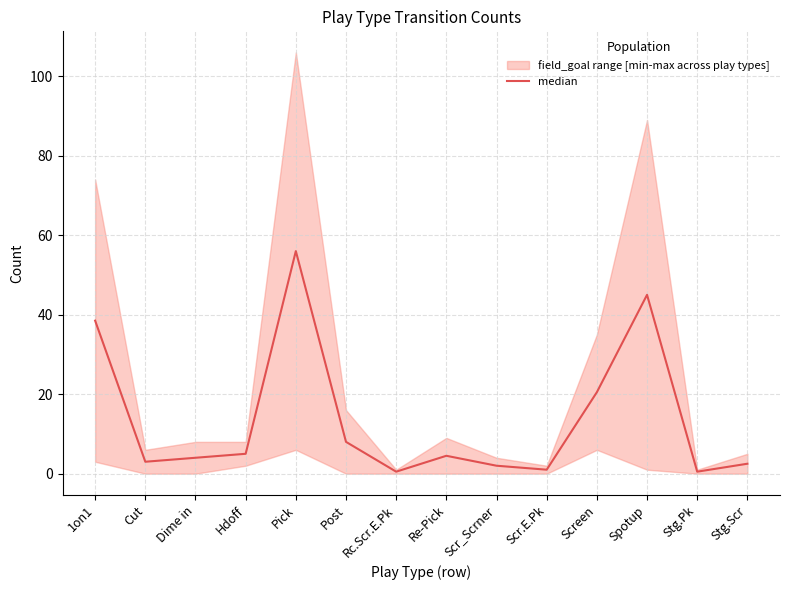

Reading left to right, what are all the values shown in this chart?

38.5	3.0	4.0	5.0	56.0	8.0	0.5	4.5	2.0	1.0	20.5	45.0	0.5	2.5